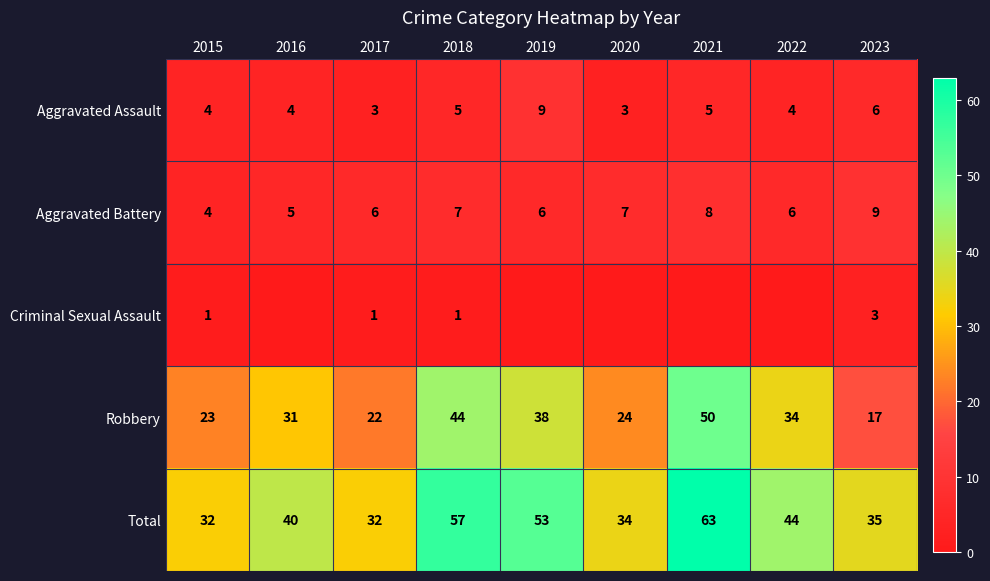

What is the sum of the Aggravated Battery values at 2018 and 2022?

13